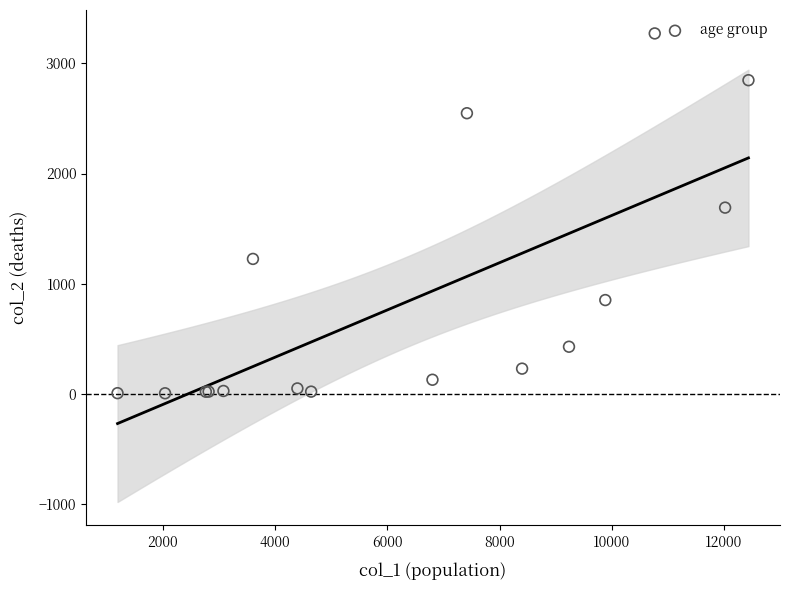

What Y value in the scatter plot is closest to 1638?

1690